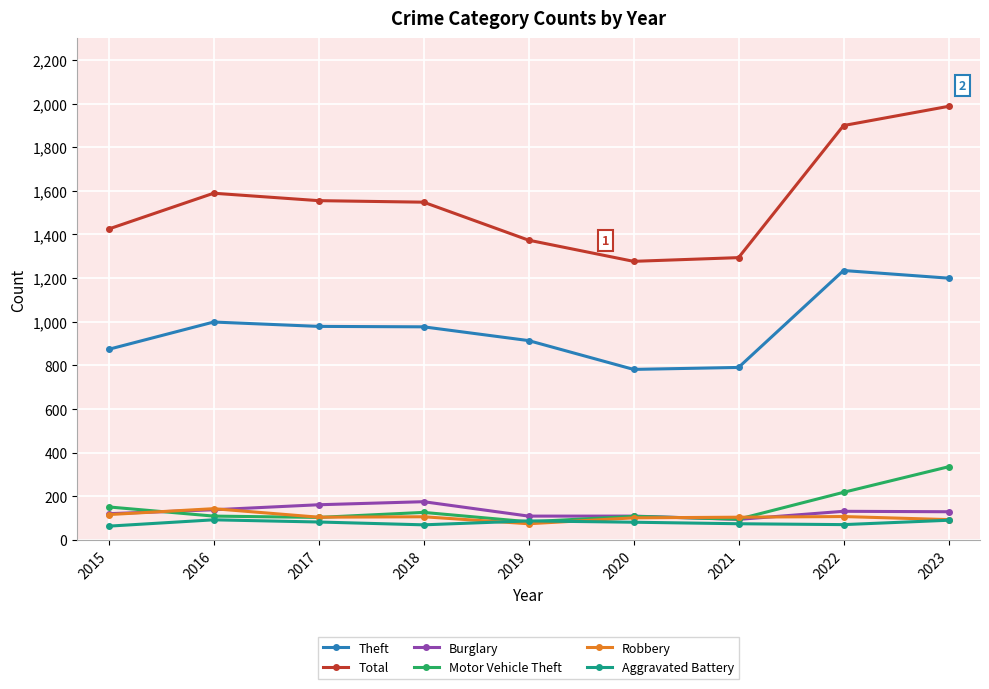

Is it true that Theft equals 1235 at 2022?

True